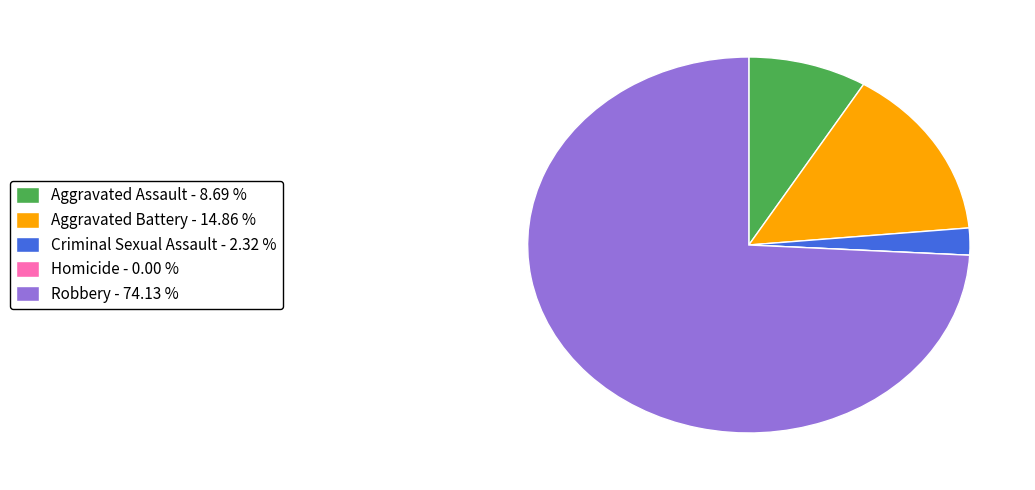

Is the sum of Aggravated Battery - 14.86 % and Criminal Sexual Assault - 2.32 % greater than half?

No